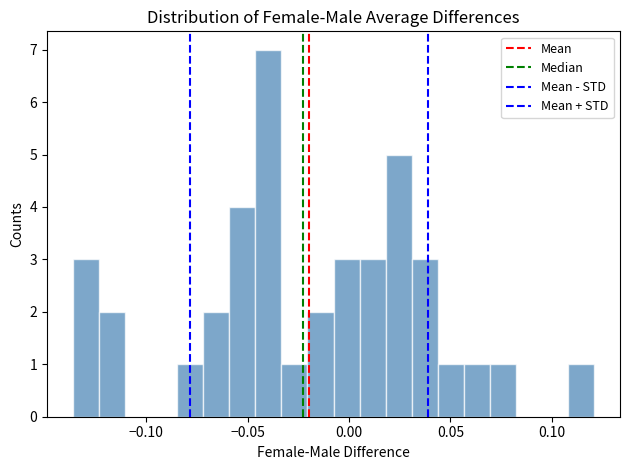

Read against the x-axis, roughly where is the centre of the tallest bar?

-0.040